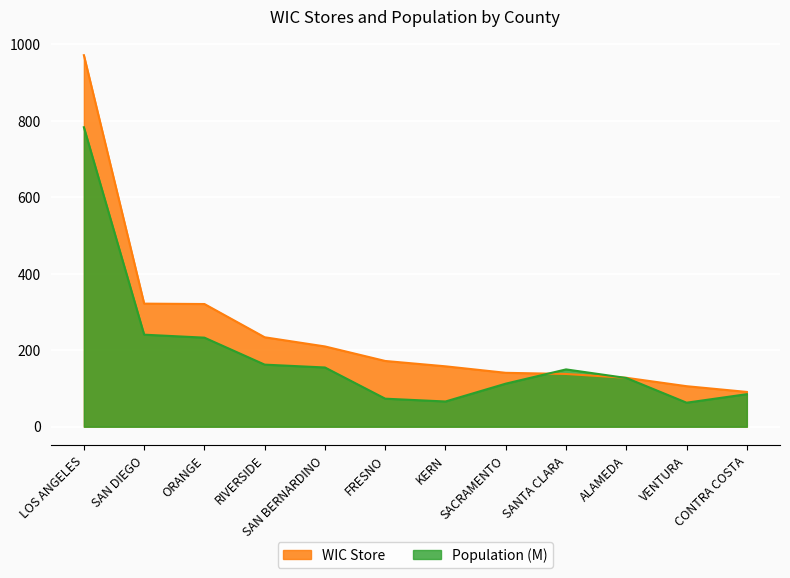

What is the label of the 2nd point from the left?

SAN DIEGO